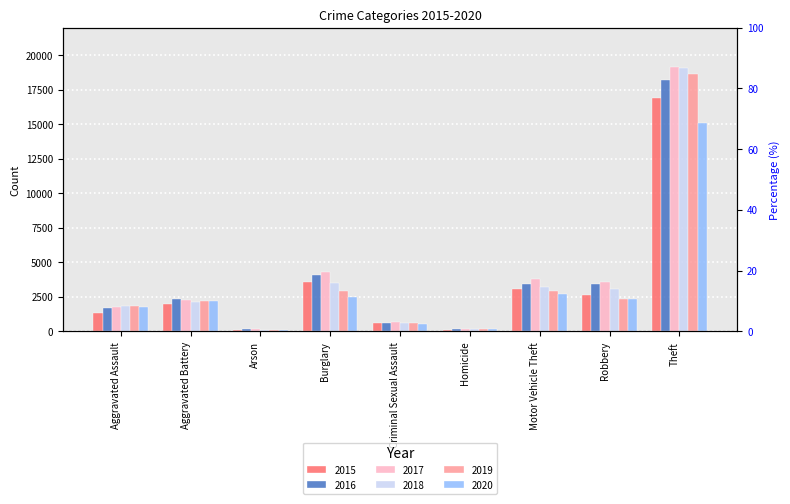

What position from the right is Aggravated Assault?

9